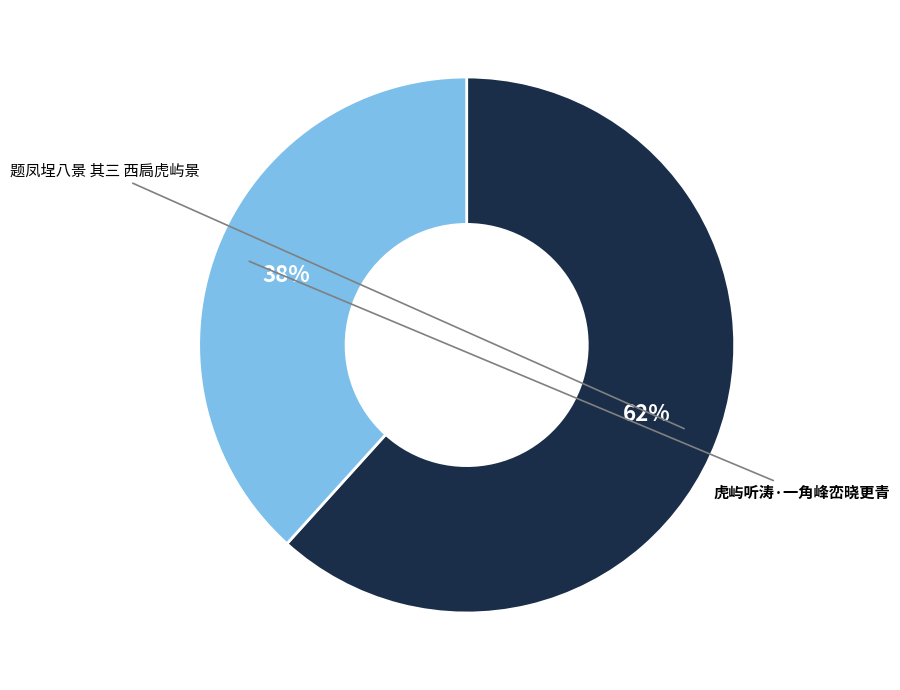

To the nearest percent, what is the average slice percentage?

50%